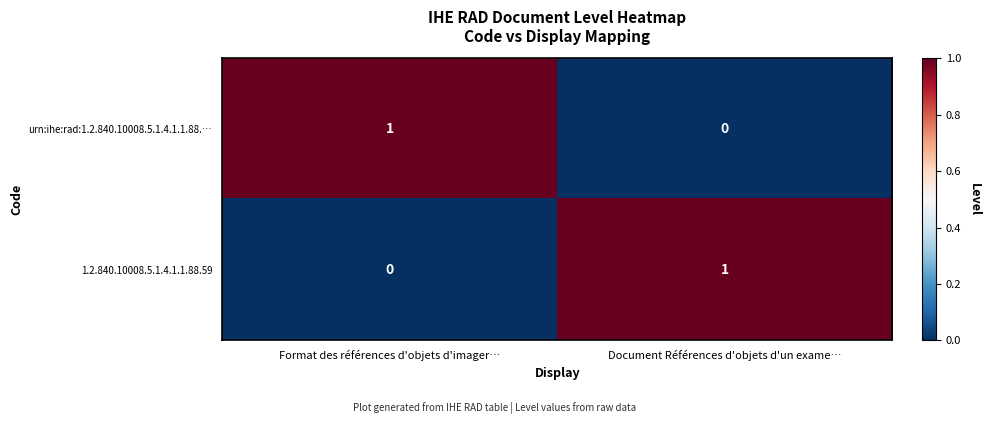

The value of urn:ihe:rad:1.2.840.10008.5.1.4.1.1.88.… at Document Références d'objets d'un exame… is 0. True or false?

True